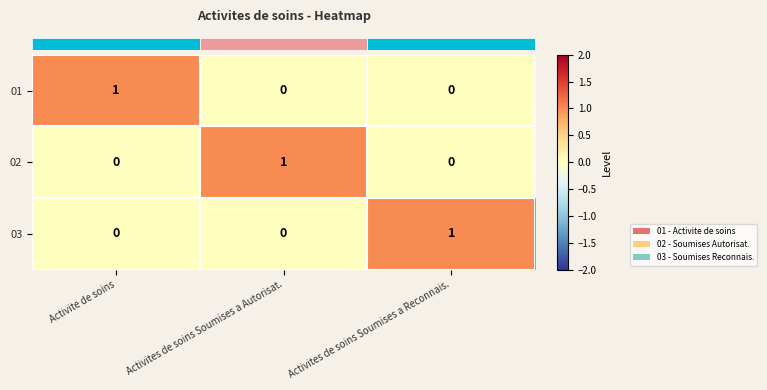

The 02 series shows 1 at Activites de soins Soumises a Autorisat.. True or false?

True